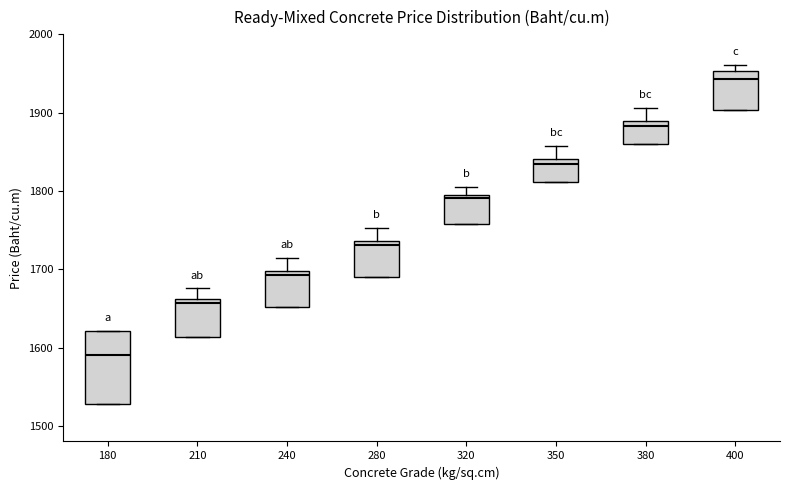

Where is the lower edge of the box at x = 320 on the y-axis? The values are not printed on the chart, so give them approximately, as read against the axis.

1760